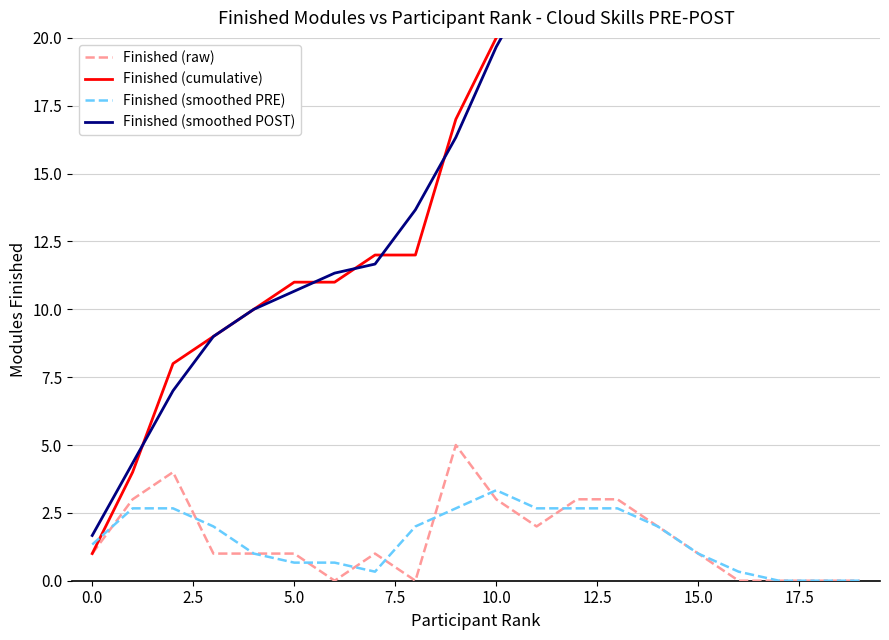

Rank the series by their maximum value, from lowest to highest.

Finished (smoothed PRE), Finished (raw), Finished (smoothed POST), Finished (cumulative)